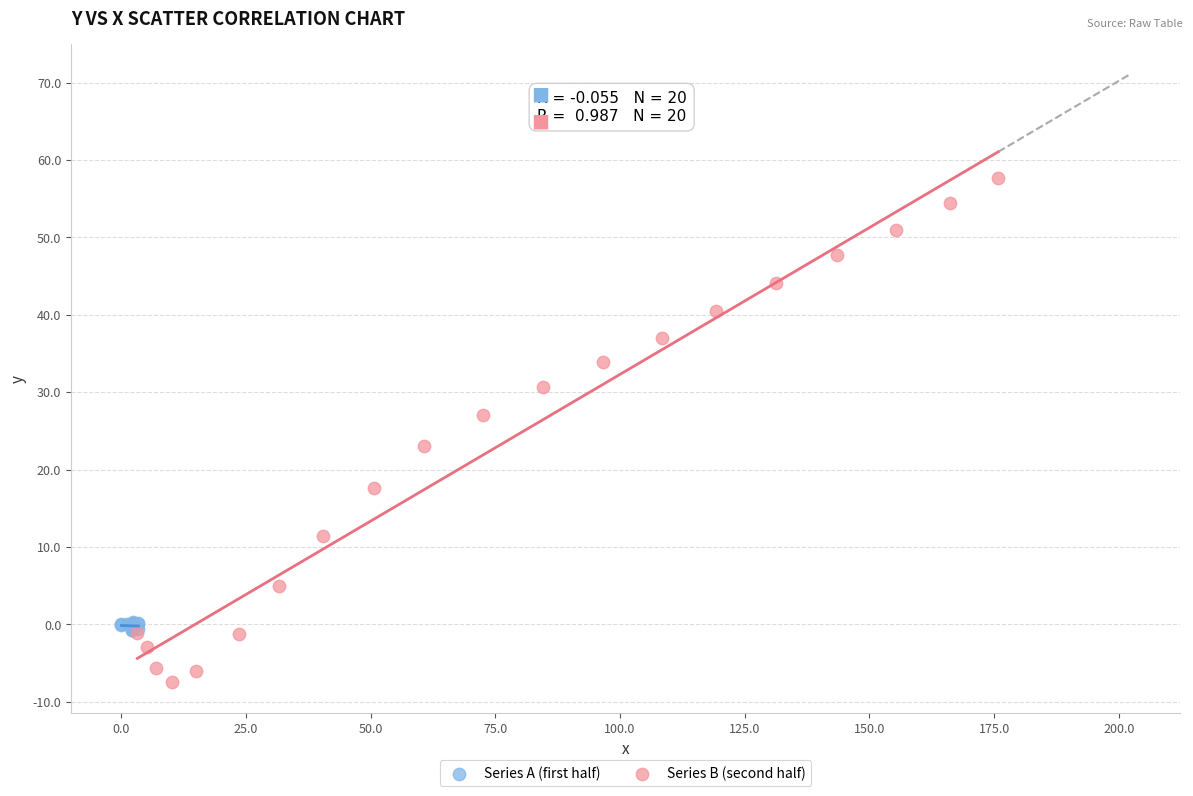

Which series has the largest Y range (max minus min)?

Series B (second half)